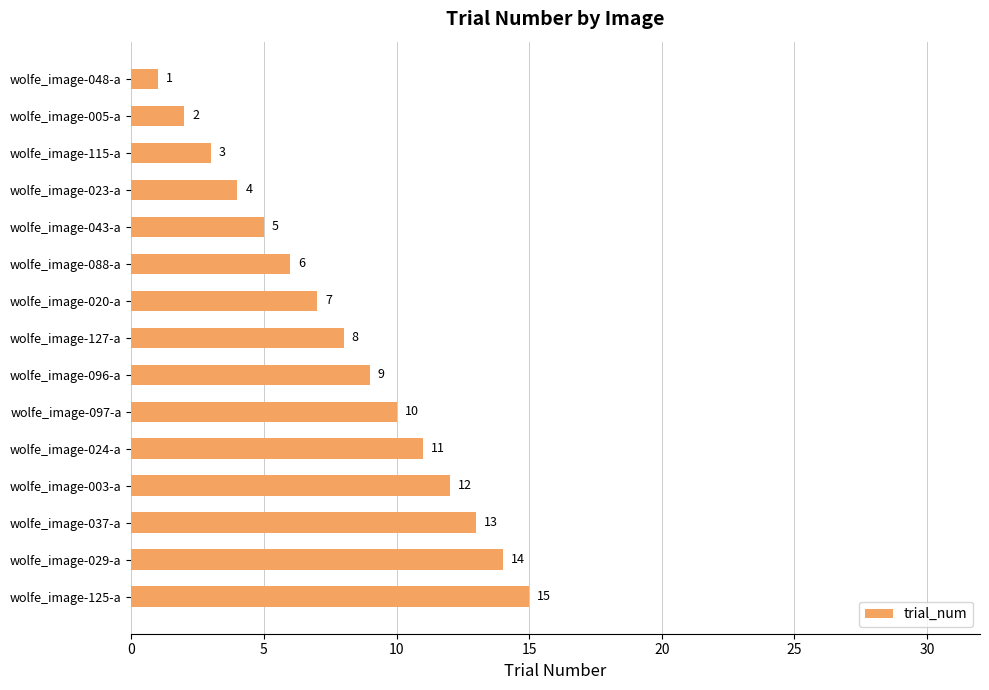

Rank the categories by value from highest to lowest.

wolfe_image-125-a, wolfe_image-029-a, wolfe_image-037-a, wolfe_image-003-a, wolfe_image-024-a, wolfe_image-097-a, wolfe_image-096-a, wolfe_image-127-a, wolfe_image-020-a, wolfe_image-088-a, wolfe_image-043-a, wolfe_image-023-a, wolfe_image-115-a, wolfe_image-005-a, wolfe_image-048-a